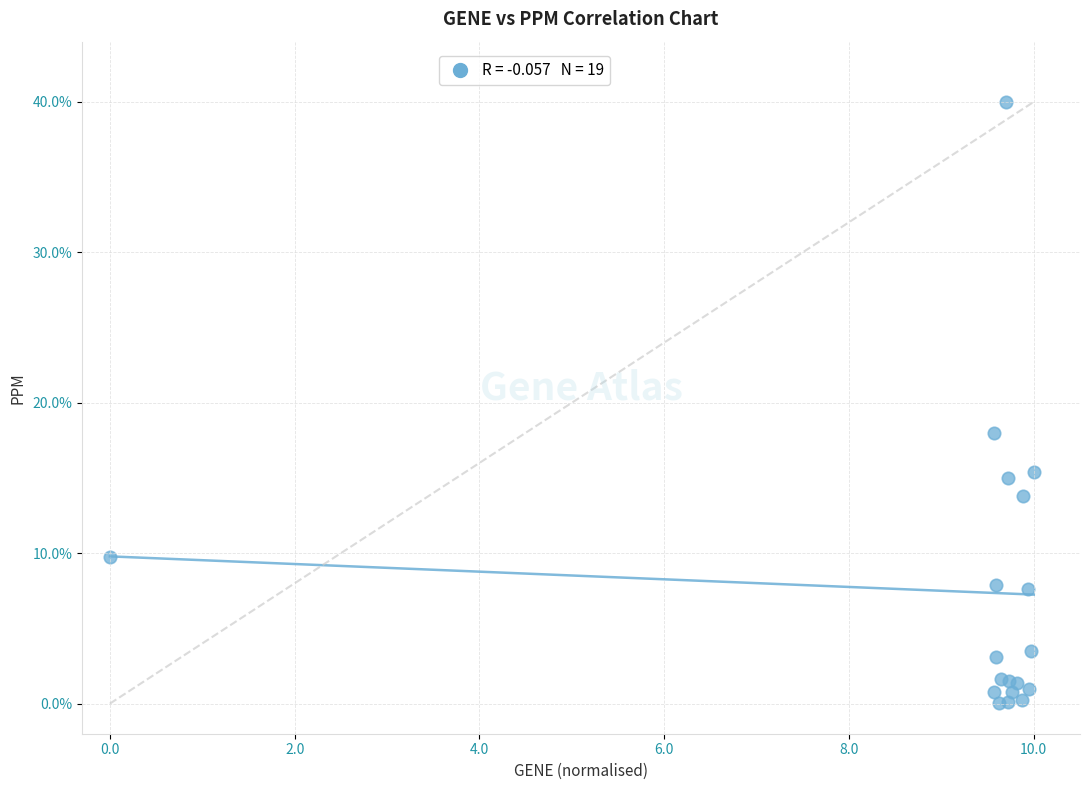

What Y value in the scatter plot is closest to 20?

18.0